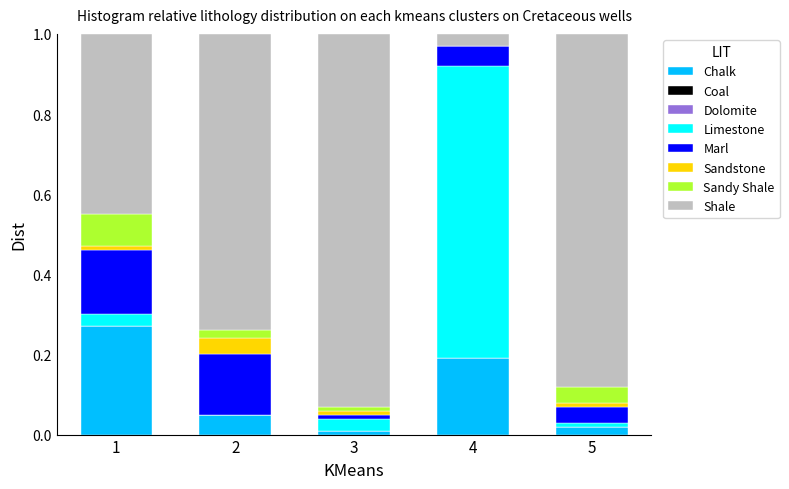

The value of Chalk at 5 is 0.0. True or false?

True